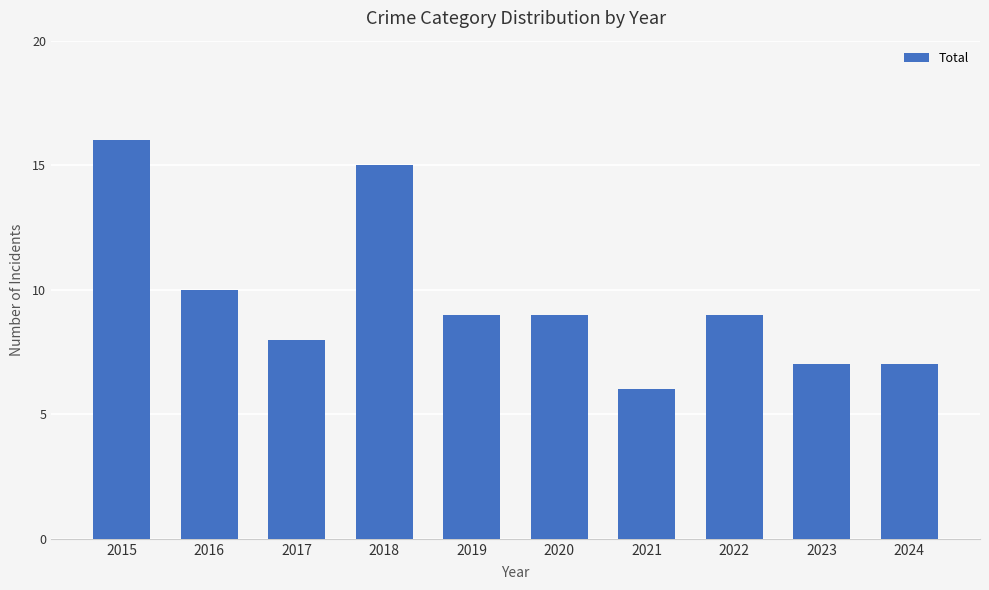

Reading left to right, what are all the values shown in this chart?

16	10	8	15	9	9	6	9	7	7